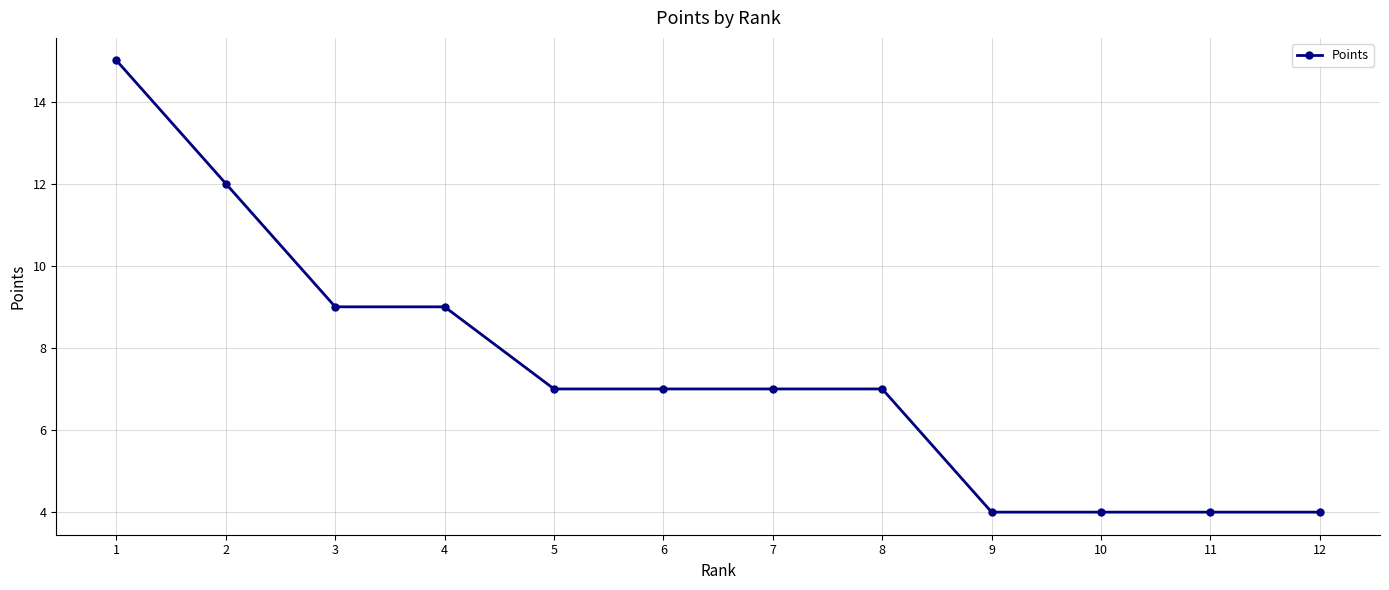

True or false: the data shows 4 at 6.

False